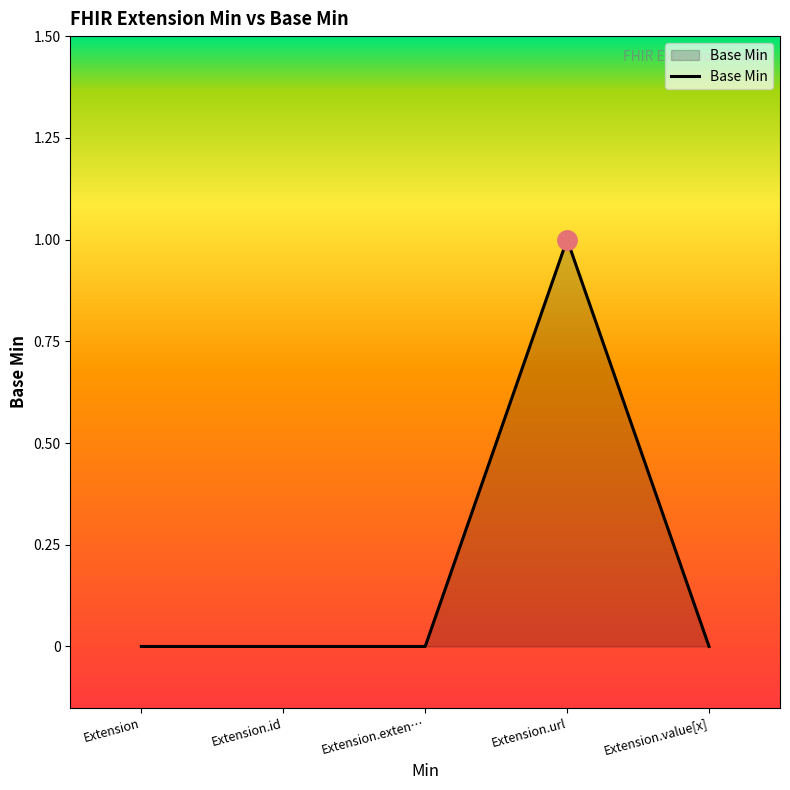

Does the chart have visible grid lines?

No